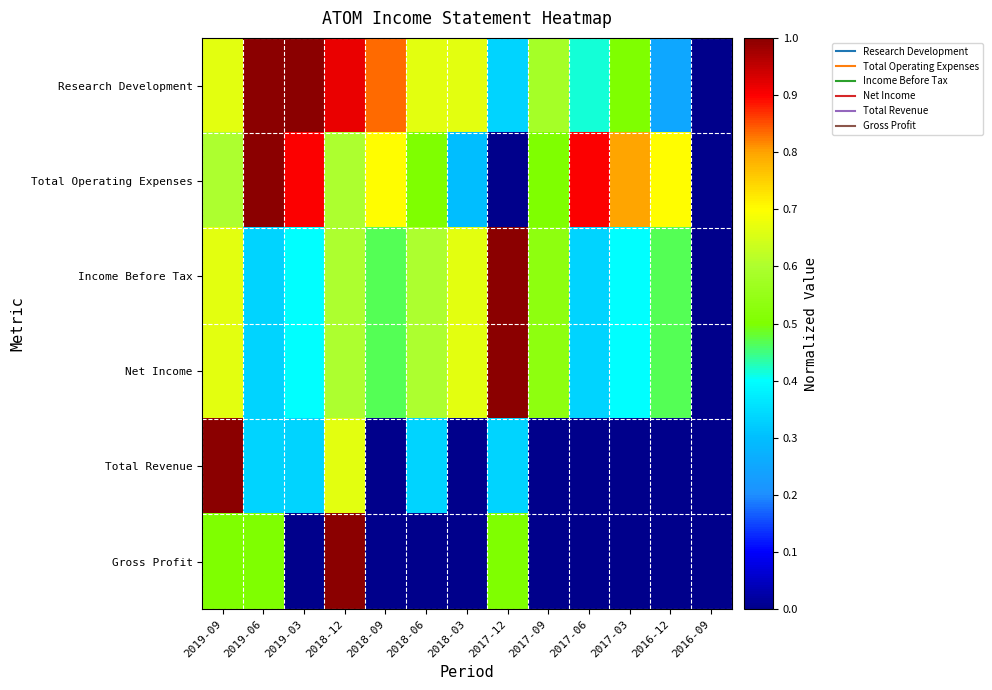

Reading left to right, transcribe all the data shown in this chart.

Research Development: 2019-09=0.7	2019-06=1.0	2019-03=1.0	2018-12=0.9	2018-09=0.8	2018-06=0.7	2018-03=0.7	2017-12=0.3	2017-09=0.6	2017-06=0.4	2017-03=0.5	2016-12=0.2	2016-09=0.0
Total Operating Expenses: 2019-09=0.6	2019-06=1.0	2019-03=0.9	2018-12=0.6	2018-09=0.7	2018-06=0.5	2018-03=0.3	2017-12=0.0	2017-09=0.5	2017-06=0.9	2017-03=0.8	2016-12=0.7	2016-09=0.0
Income Before Tax: 2019-09=0.7	2019-06=0.3	2019-03=0.4	2018-12=0.6	2018-09=0.5	2018-06=0.6	2018-03=0.7	2017-12=1.0	2017-09=0.5	2017-06=0.3	2017-03=0.4	2016-12=0.5	2016-09=0.0
Net Income: 2019-09=0.7	2019-06=0.3	2019-03=0.4	2018-12=0.6	2018-09=0.5	2018-06=0.6	2018-03=0.7	2017-12=1.0	2017-09=0.5	2017-06=0.3	2017-03=0.4	2016-12=0.5	2016-09=0.0
Total Revenue: 2019-09=1.0	2019-06=0.3	2019-03=0.3	2018-12=0.7	2018-09=0.0	2018-06=0.3	2018-03=0.0	2017-12=0.3	2017-09=0.0	2017-06=0.0	2017-03=0.0	2016-12=0.0	2016-09=0.0
Gross Profit: 2019-09=0.5	2019-06=0.5	2019-03=0.0	2018-12=1.0	2018-09=0.0	2018-06=0.0	2018-03=0.0	2017-12=0.5	2017-09=0.0	2017-06=0.0	2017-03=0.0	2016-12=0.0	2016-09=0.0